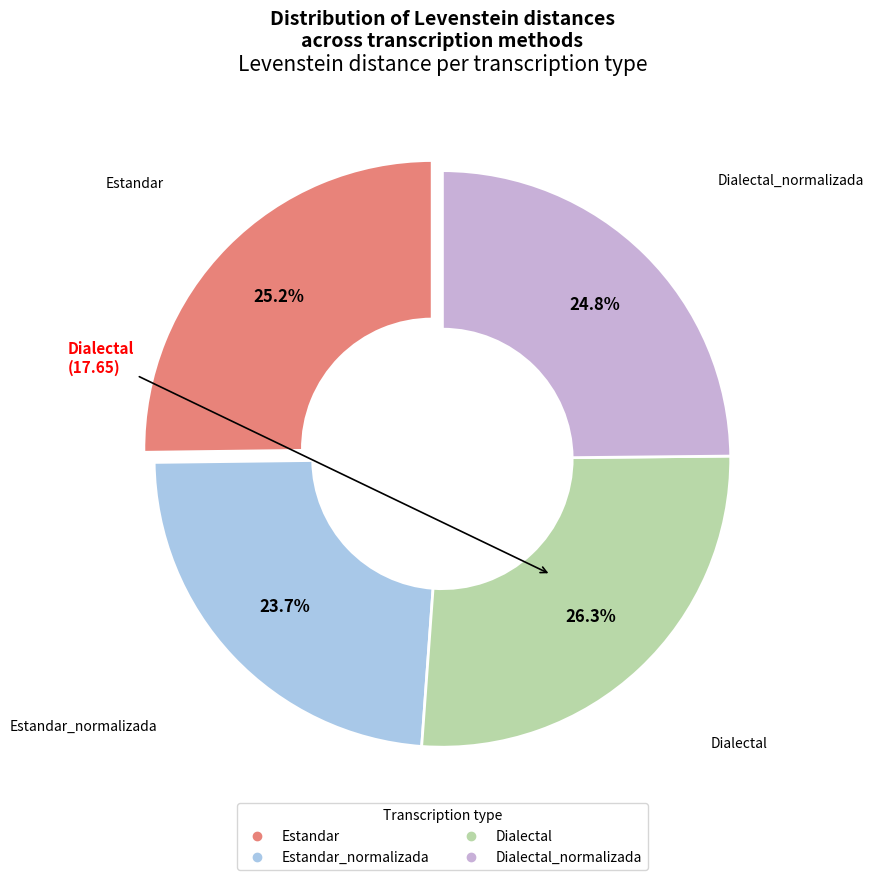

Does any single category account for the majority?

No